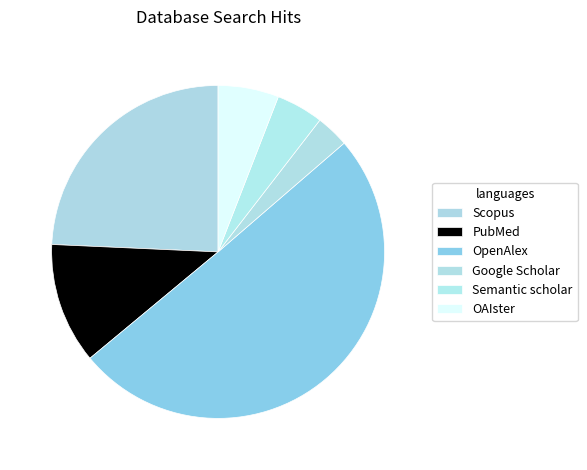

Is there a majority slice in this chart?

Yes